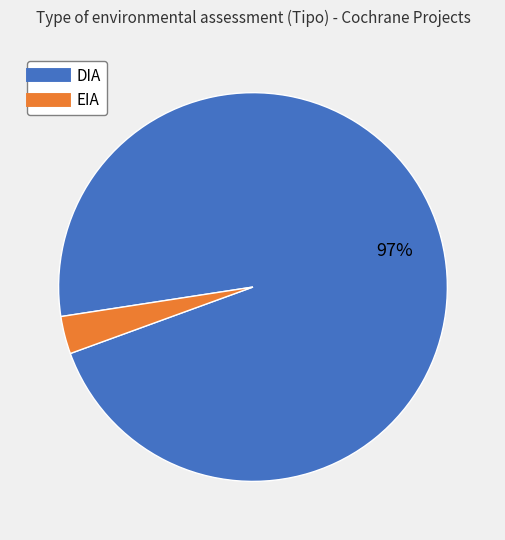

Is the sum of EIA and DIA greater than half?

Yes